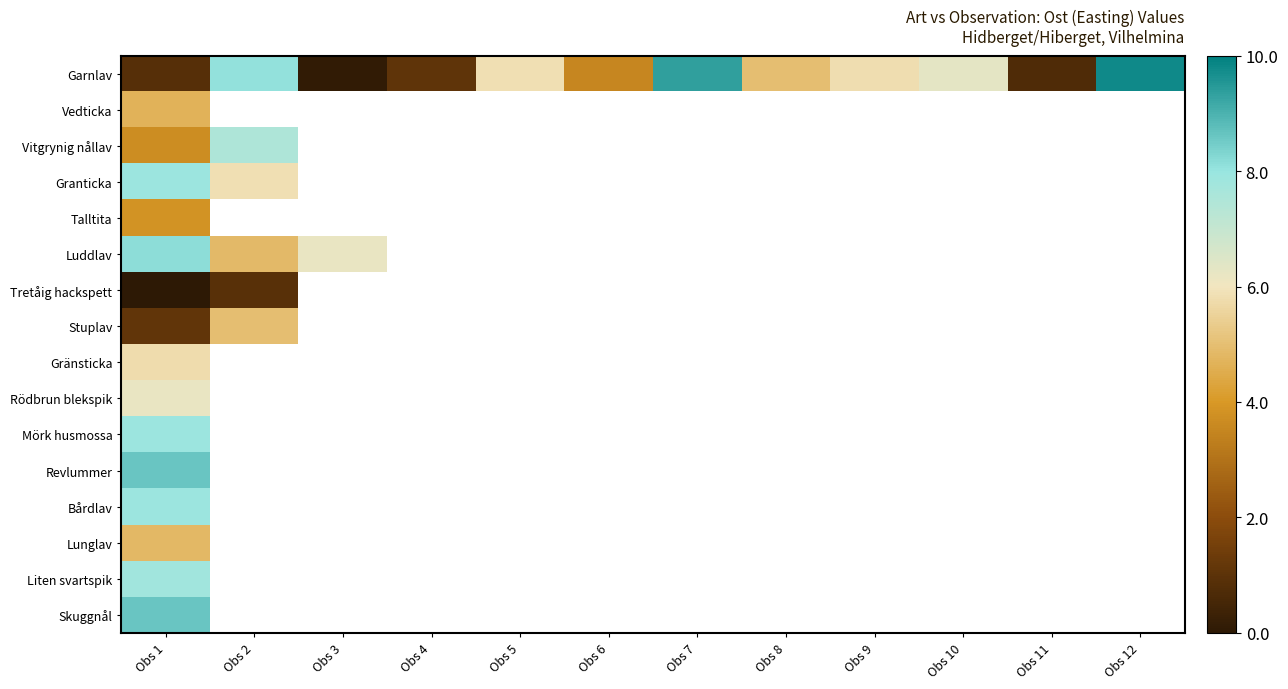

Which series has the largest total across all categories?

Garnlav